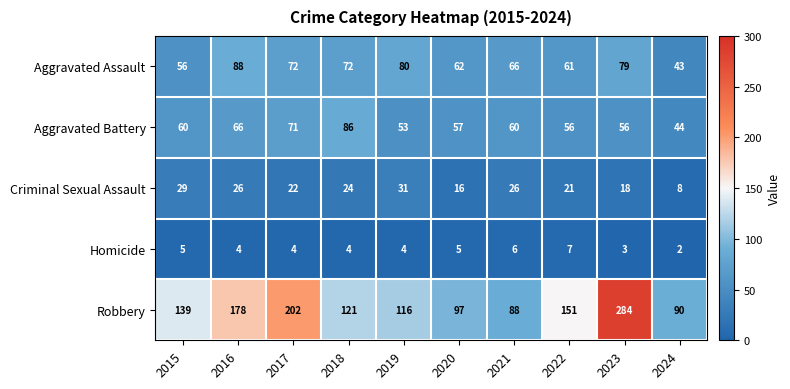

What is the total value across all series at 2017?

371